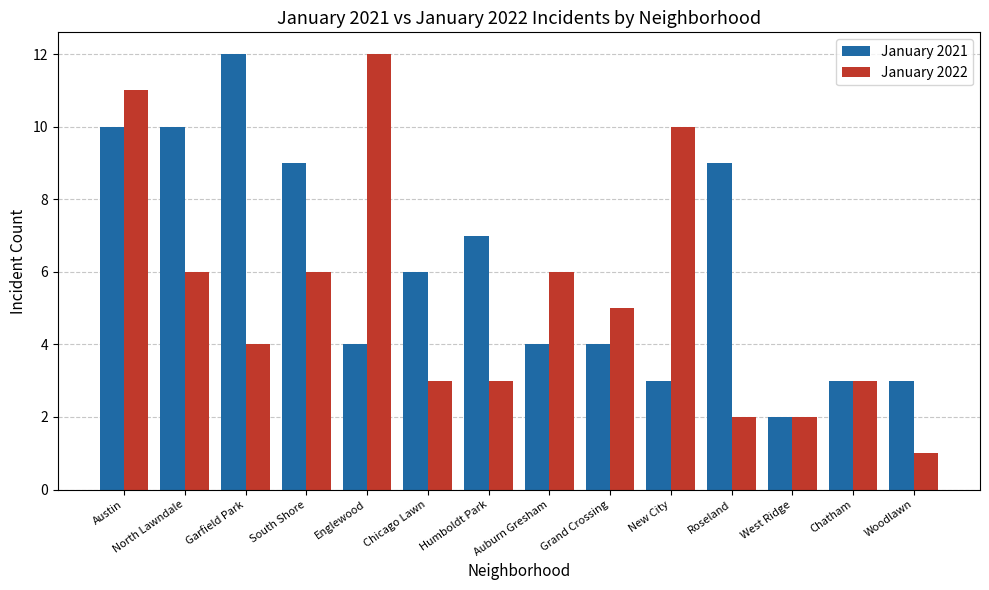

What are all the series names shown in the legend?

January 2021, January 2022